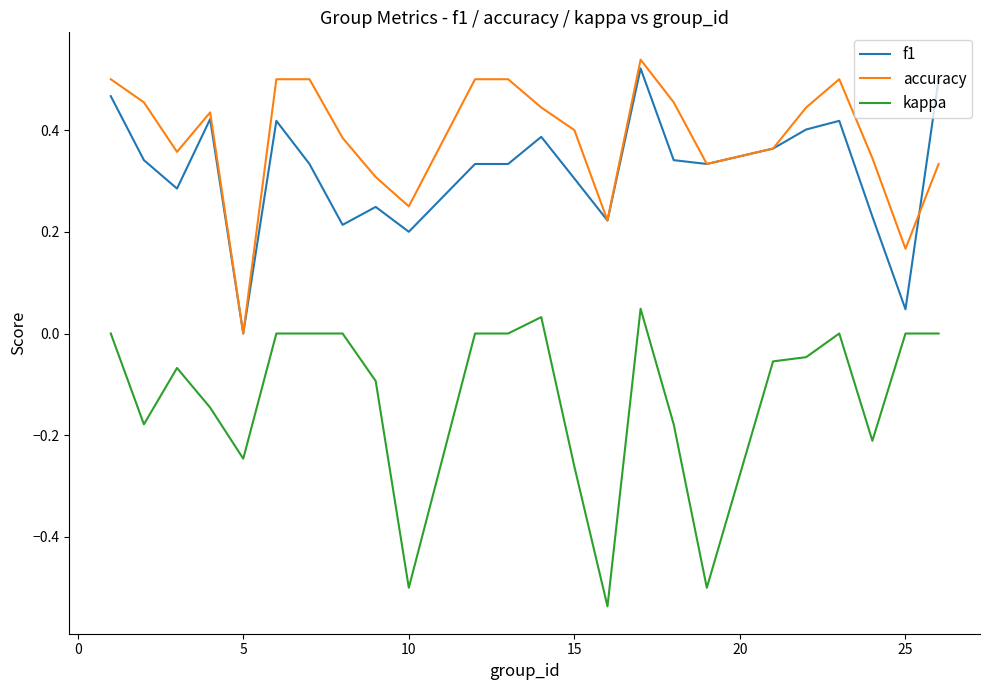

Which series has the widest spread of values?

kappa